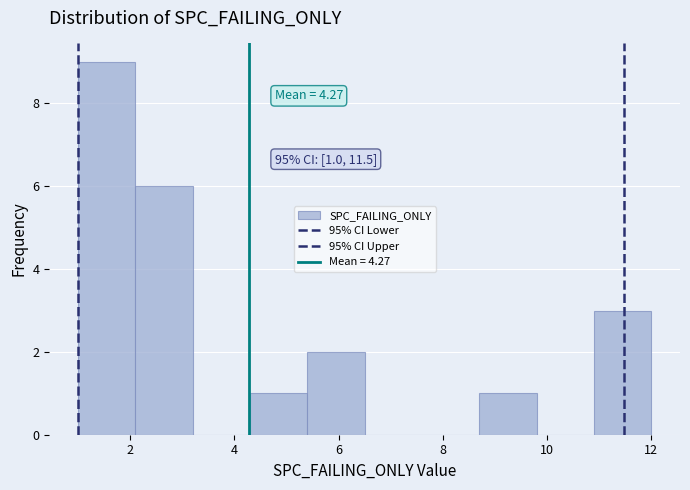

Which range on the x-axis has the tallest bar?

1.0 to 2.1